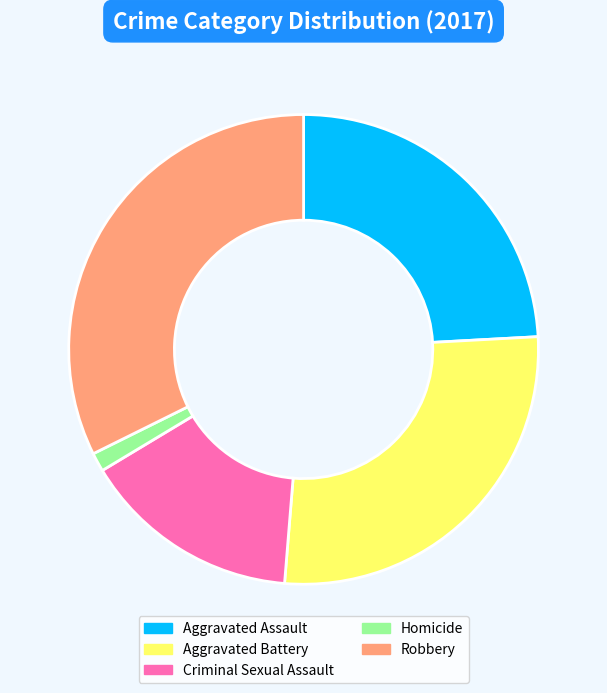

Approximately how many times larger is the value at Criminal Sexual Assault compared to Aggravated Assault?

0.6